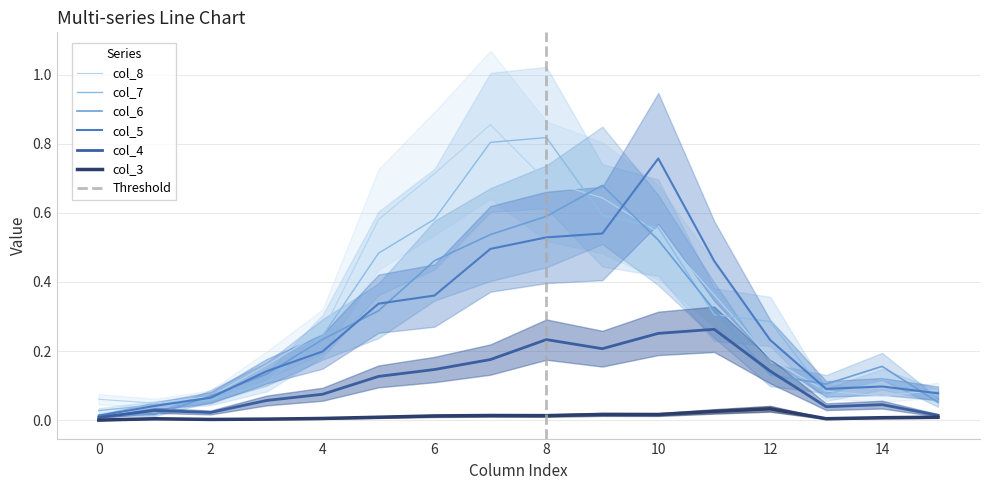

What is the total value across all series at 10?

2.6